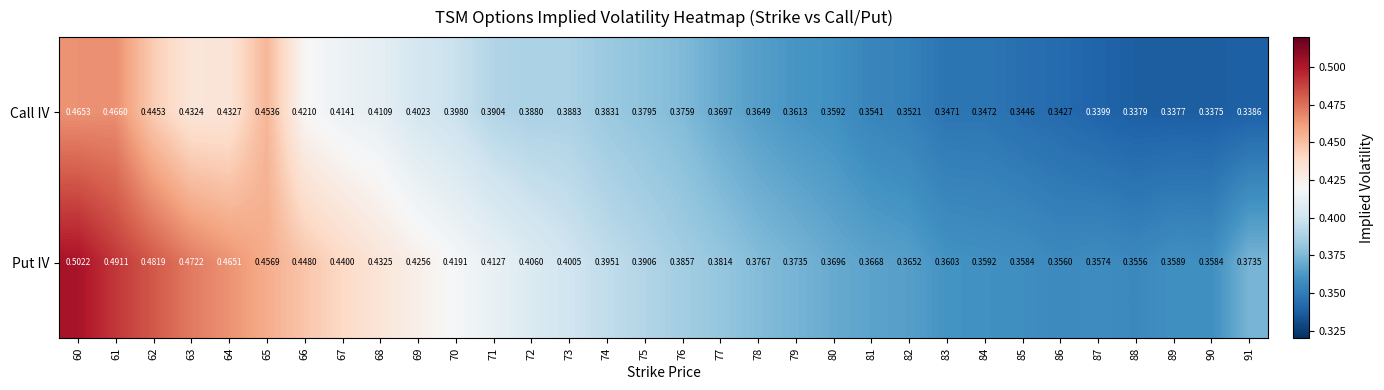

At 61, list the series in order from smallest to largest.

Call IV, Put IV